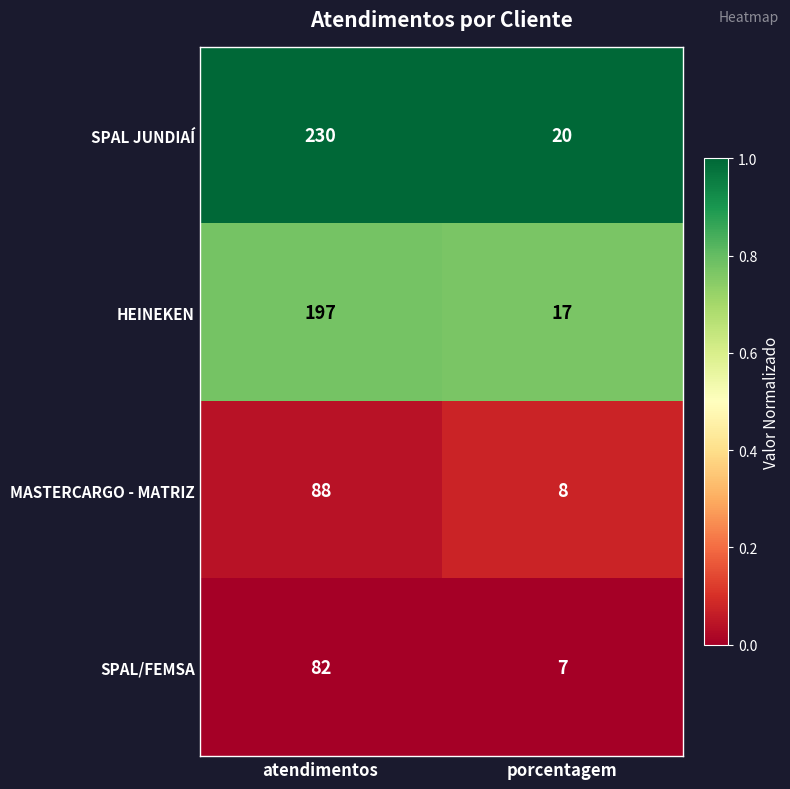

Rank the series at porcentagem from lowest to highest value.

SPAL/FEMSA, MASTERCARGO - MATRIZ, HEINEKEN, SPAL JUNDIAÍ